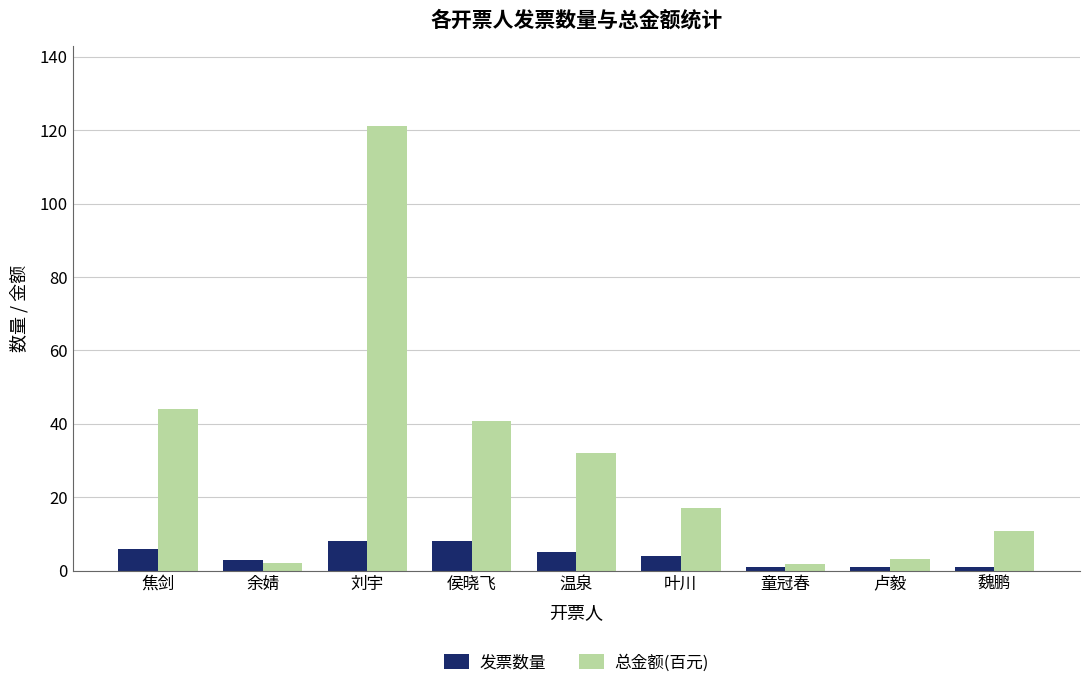

Is it true that 总金额(百元) equals 19.0 at 焦剑?

False